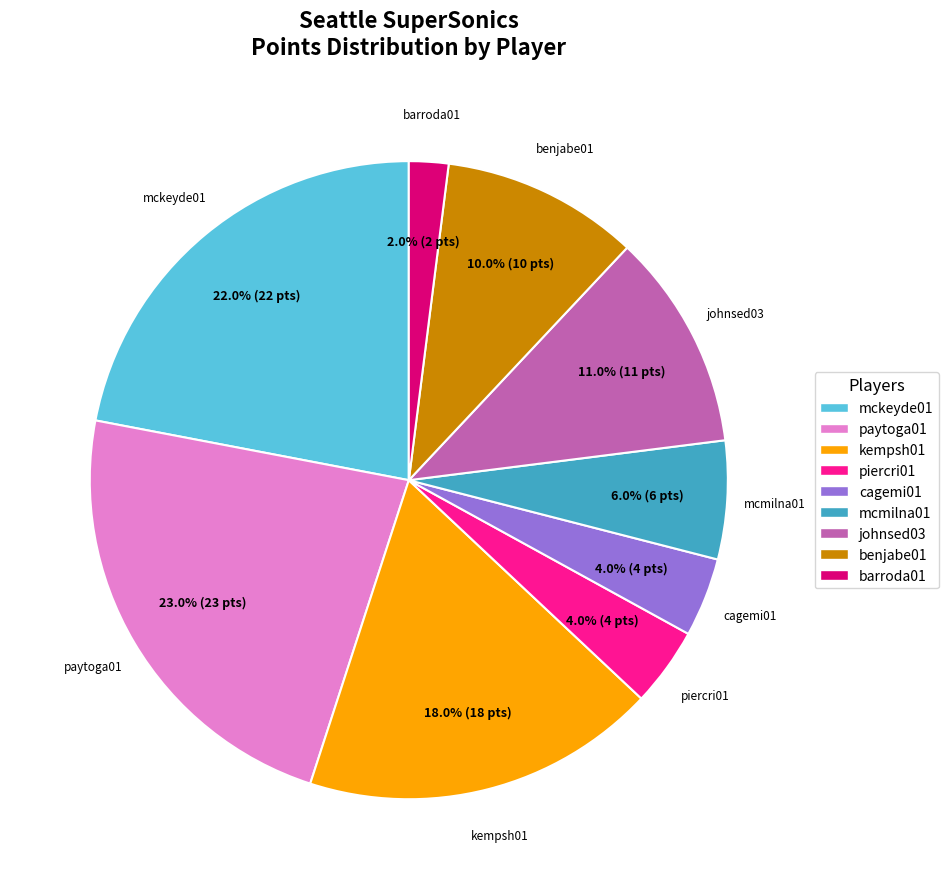

To the nearest percent, what is the average slice percentage?

11%